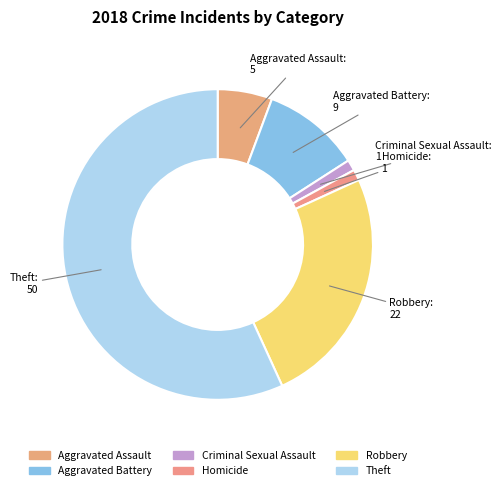

Is the sum of Theft and Homicide greater than half?

Yes